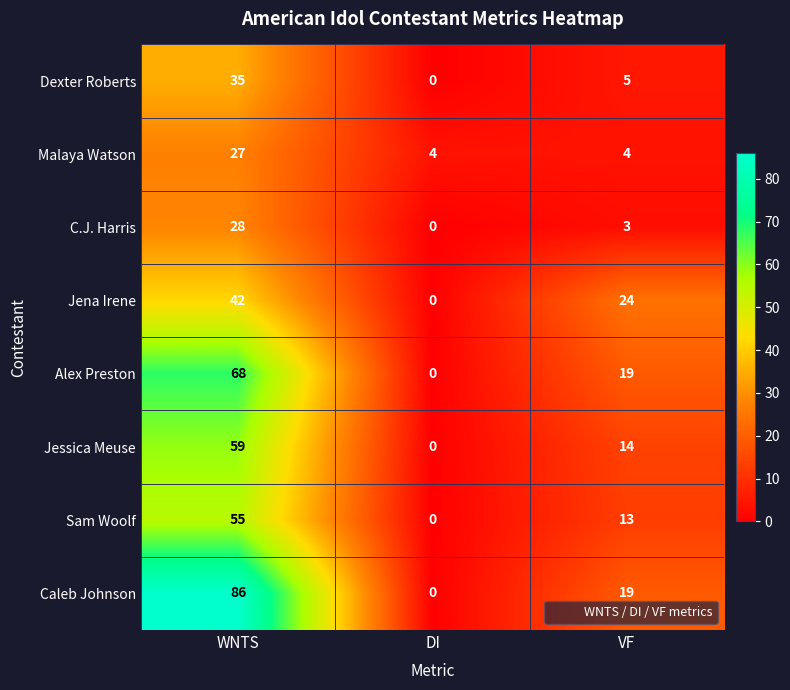

At which label does Sam Woolf reach its minimum?

DI